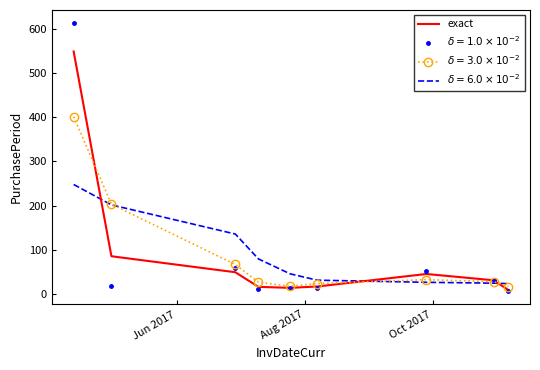

What is the maximum value shown in the chart?

612.0